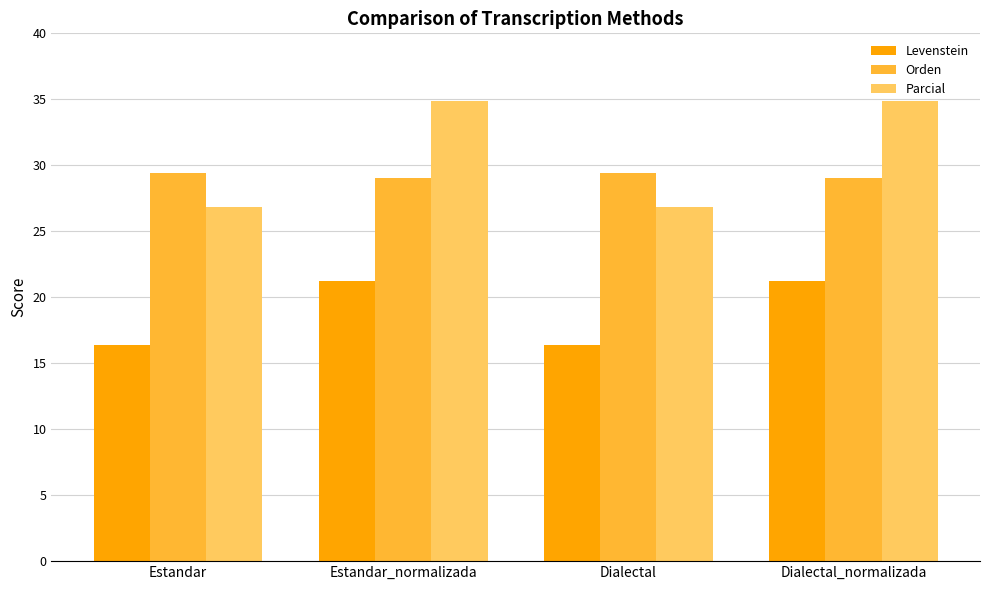

Reading right to left, list all the values displayed in this chart.

Levenstein: Dialectal_normalizada=21.2	Dialectal=16.3	Estandar_normalizada=21.2	Estandar=16.3
Orden: Dialectal_normalizada=29.0	Dialectal=29.4	Estandar_normalizada=29.0	Estandar=29.4
Parcial: Dialectal_normalizada=34.9	Dialectal=26.8	Estandar_normalizada=34.9	Estandar=26.8